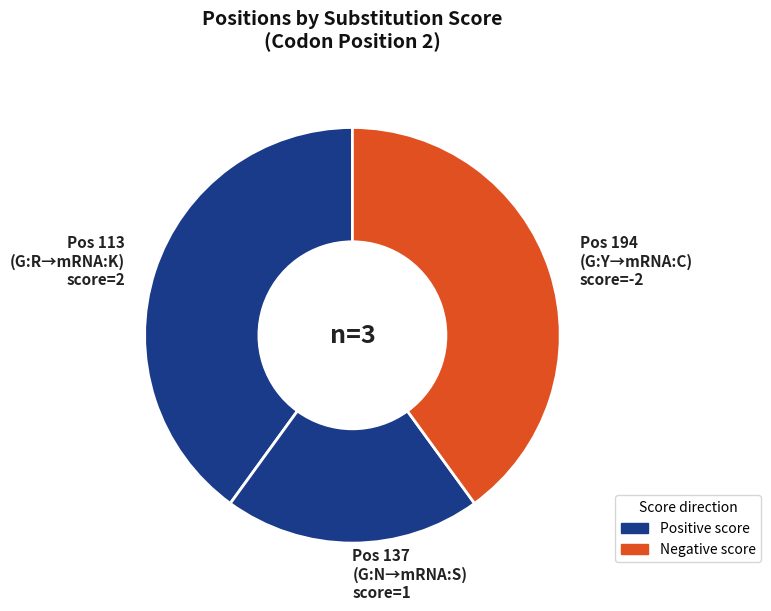

How many slices are in this pie chart?

3